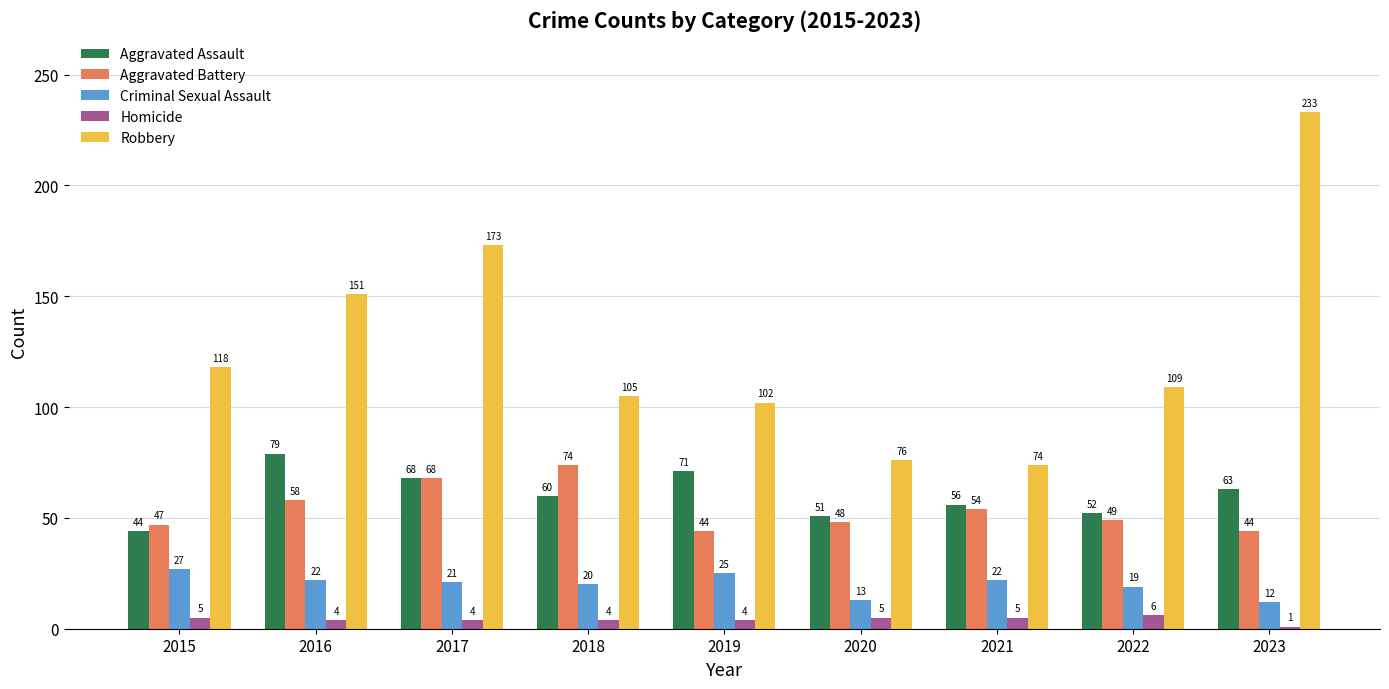

What is the sum of the Aggravated Battery values at 2023 and 2015?

91